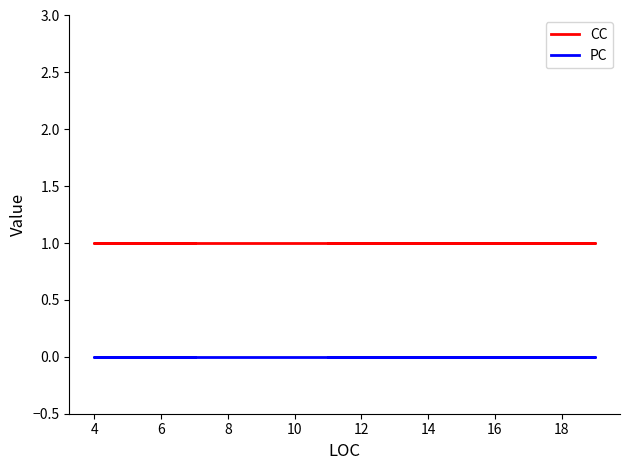

True or false: CC and PC intersect in this chart.

False